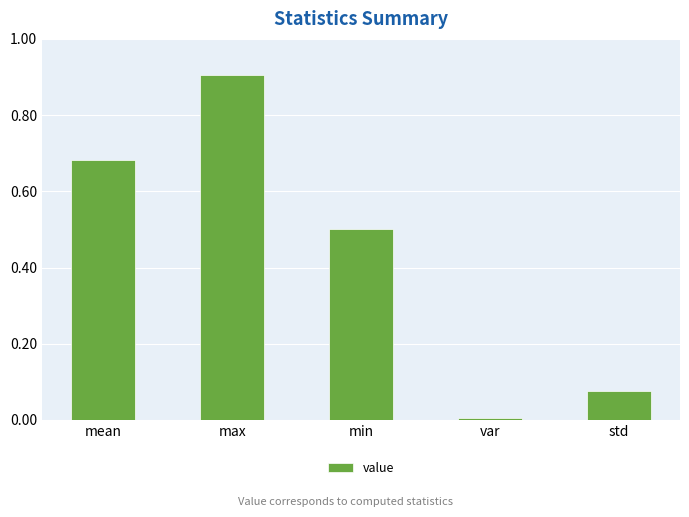

What is the difference between the maximum and second lowest values?

0.8